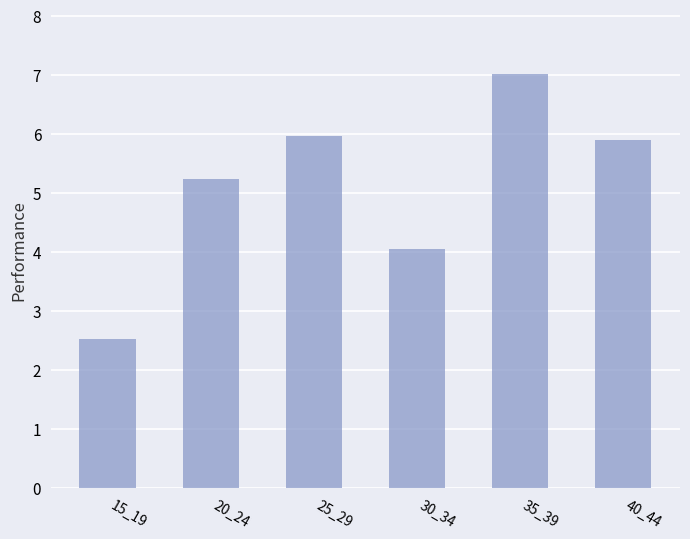

True or false: the data shows 4.1 at 30_34.

True